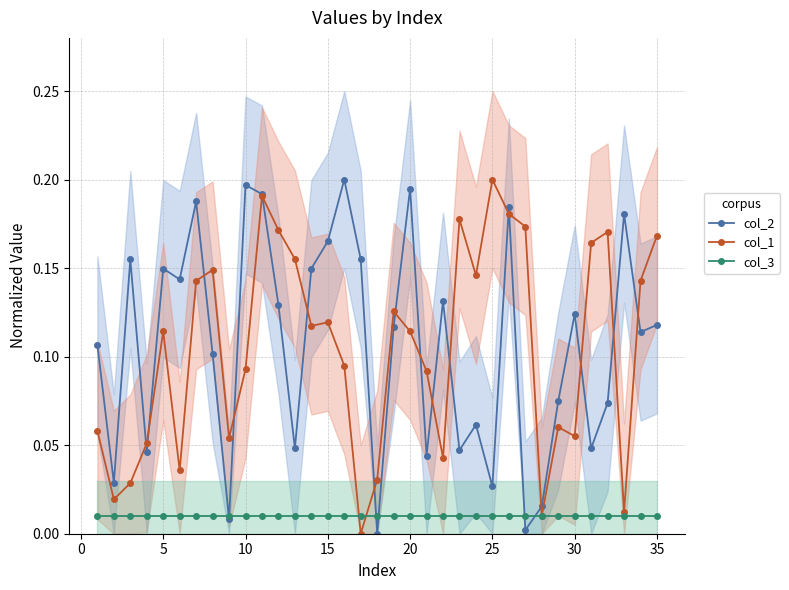

How many lines are shown in the chart?

3